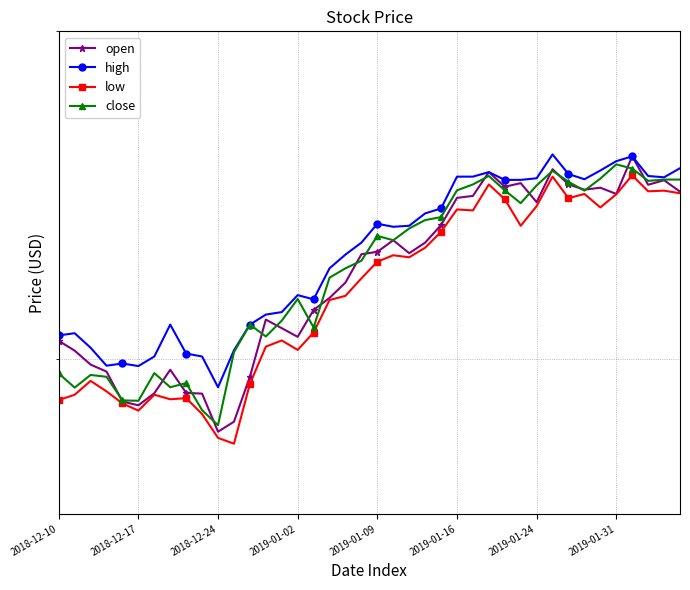

Which series has the largest total across all categories?

high